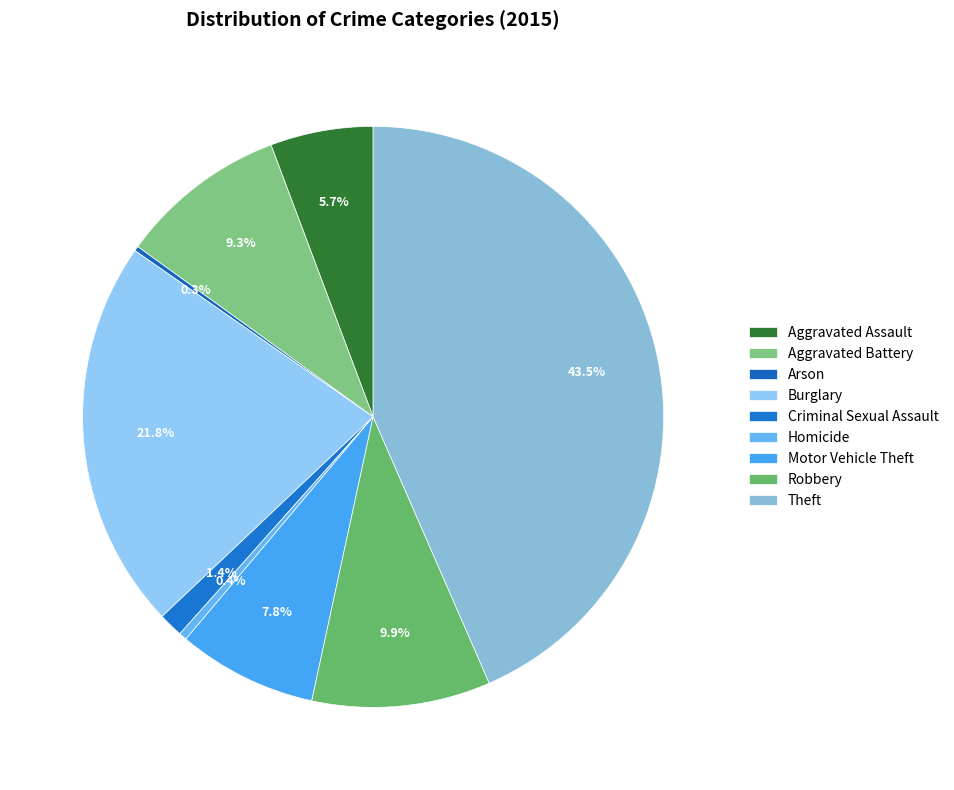

How many slices are in this pie chart?

9